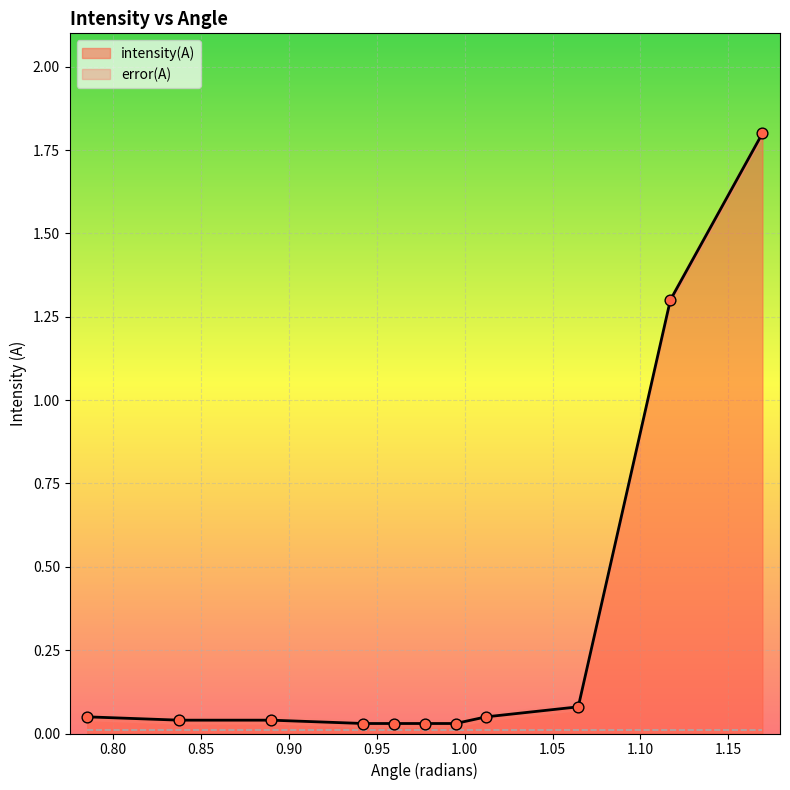

What is the change in value from 0.9424777960769379 to 1.117010721276371?

+1.3